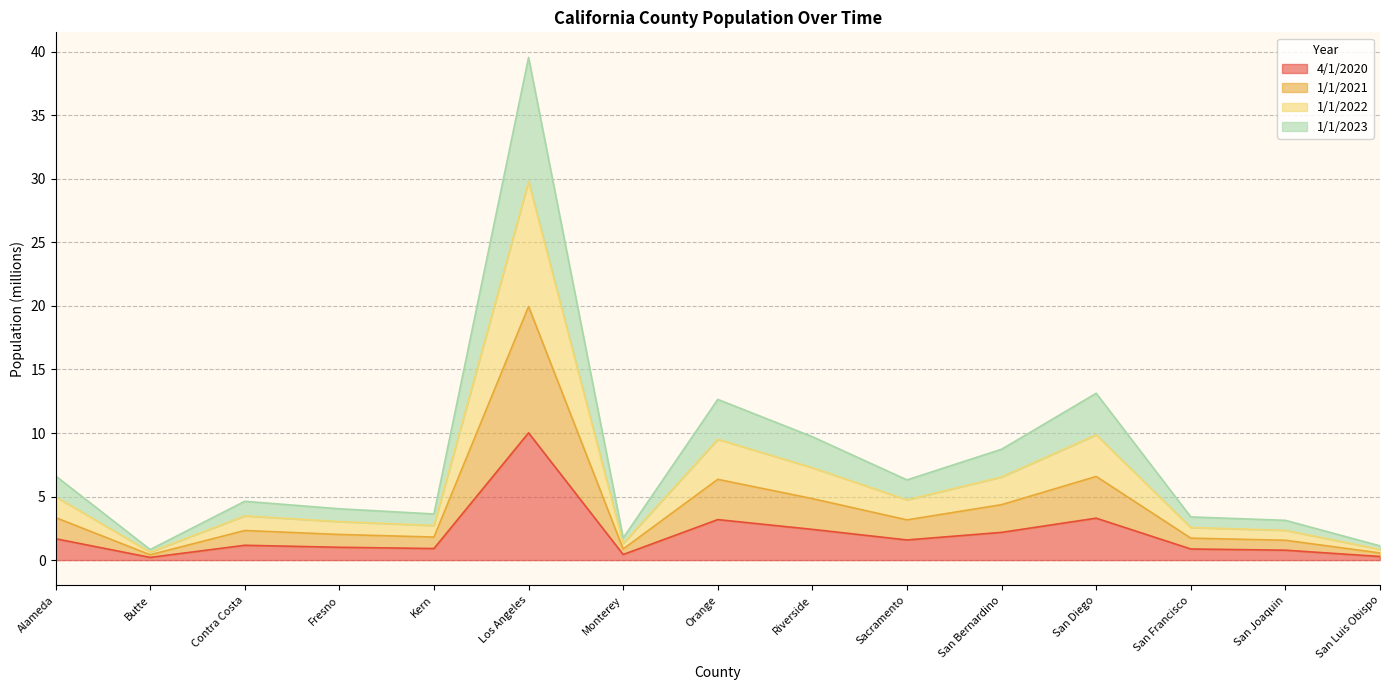

Which category has the highest value in the 4/1/2020 series?

Los Angeles